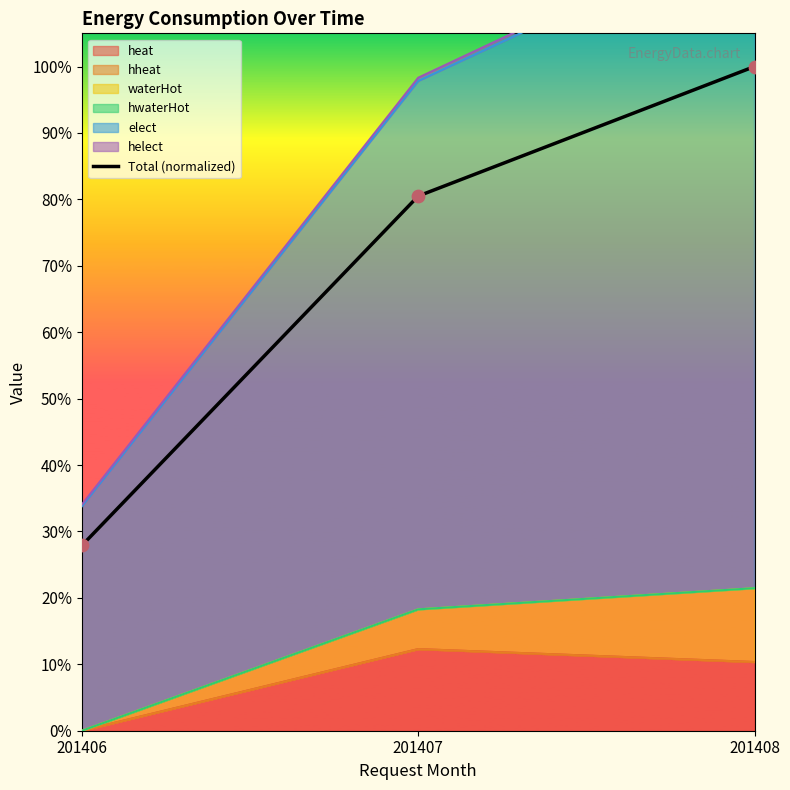

What is the change in value from 201406 to 201408?

+0.7